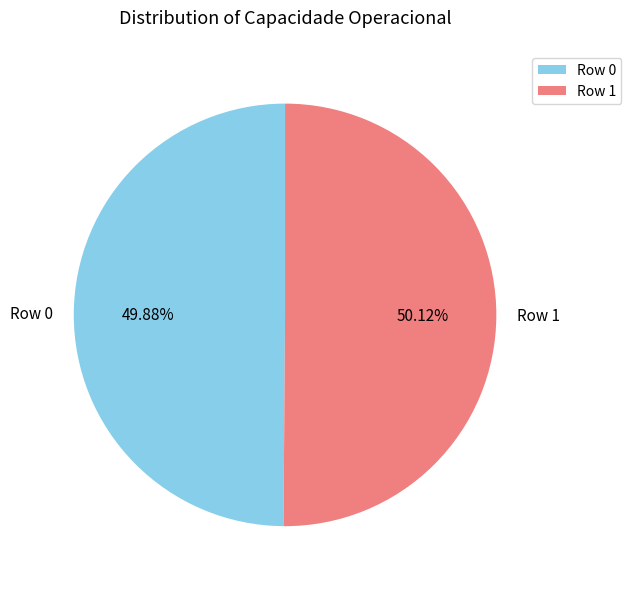

Is it true that Row 0 is 50% of the pie?

True